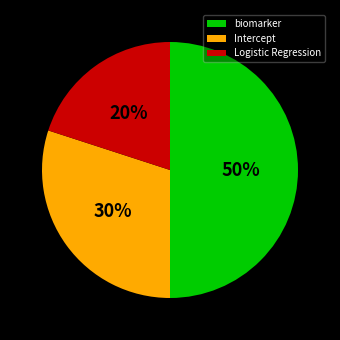

To the nearest percent, what portion does biomarker represent?

50%